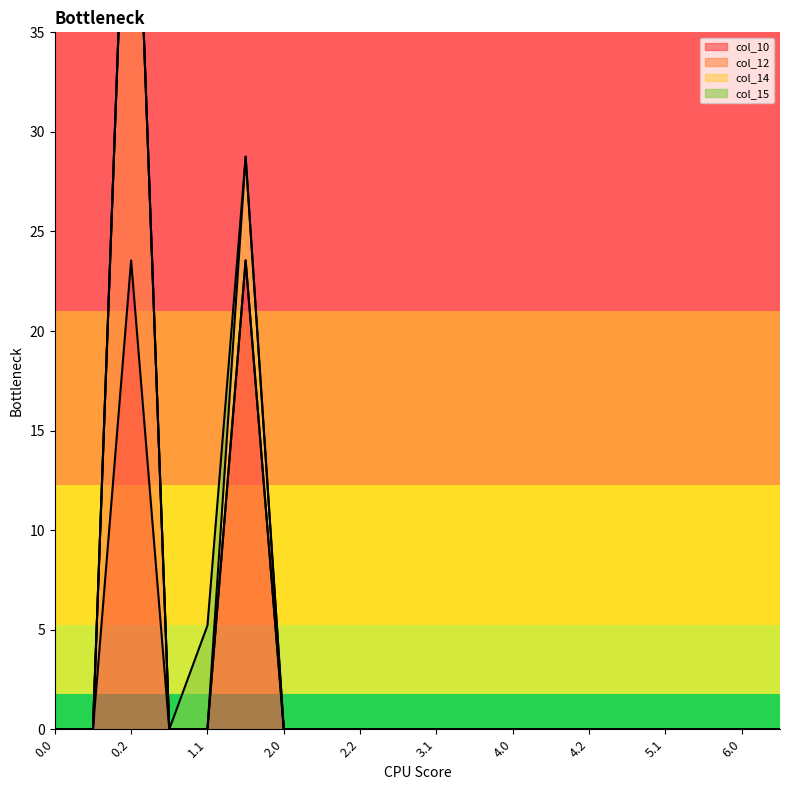

How many times do col_15 and col_10 cross each other?

1